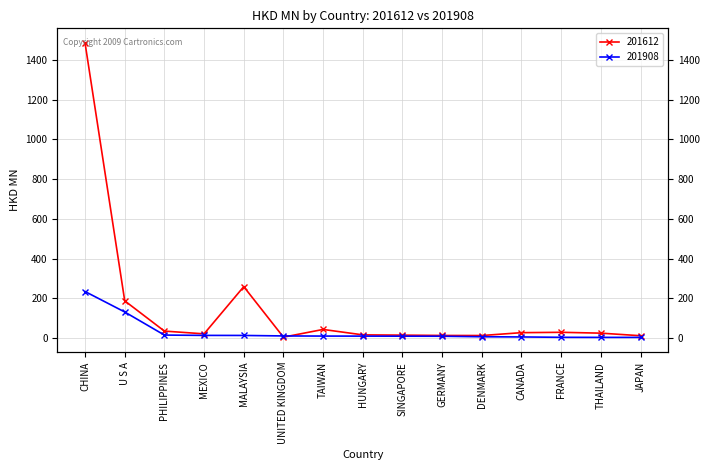

Reading left to right, transcribe all the data shown in this chart.

201612: 1483.9	187.5	35.3	21.5	258.8	4.9	43.6	16.4	15.0	13.4	13.0	27.4	29.2	25.0	12.0
201908: 234.3	131.4	15.3	13.7	13.4	11.0	10.3	10.1	9.8	9.5	6.9	5.9	4.1	3.7	3.7